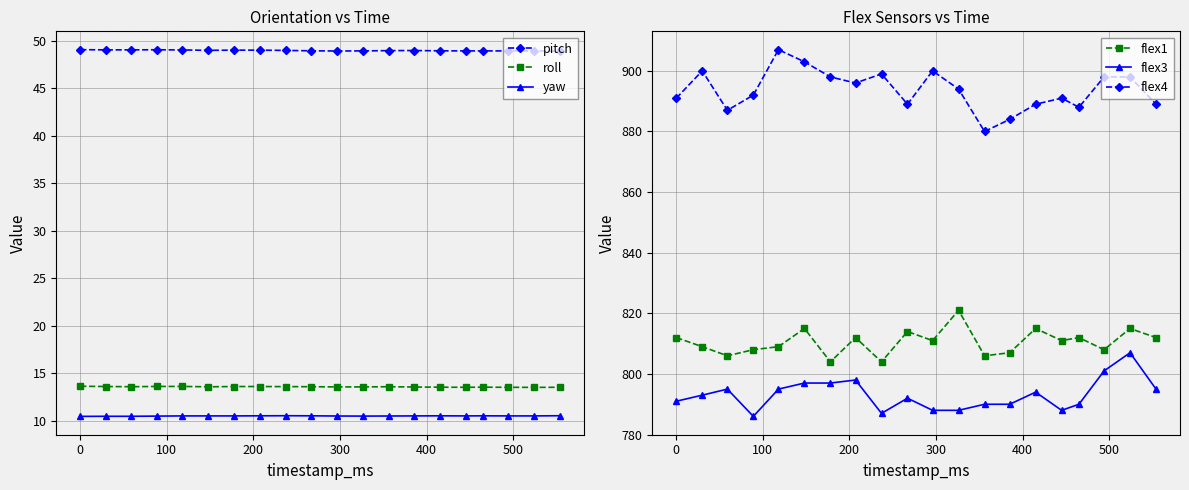

How many lines are shown in the chart?

6